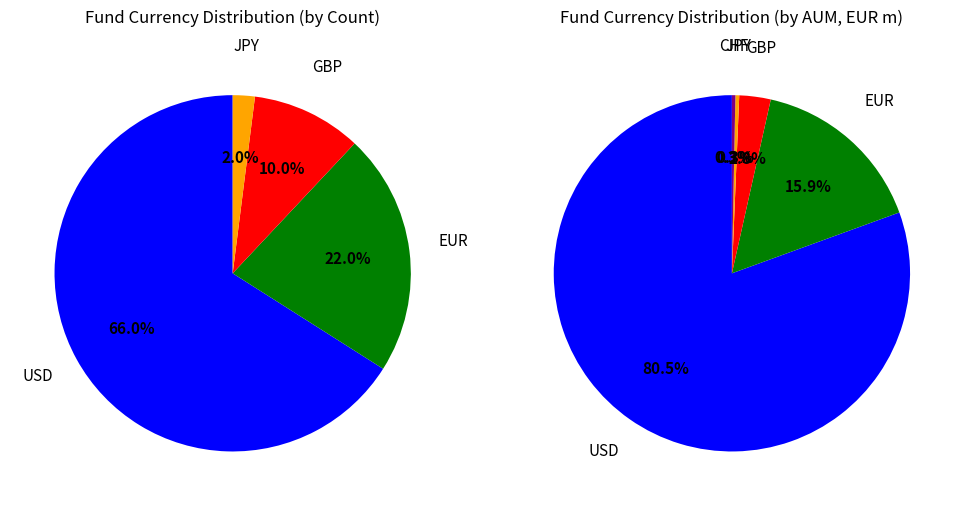

To the nearest percent, what is the average slice percentage?

20%